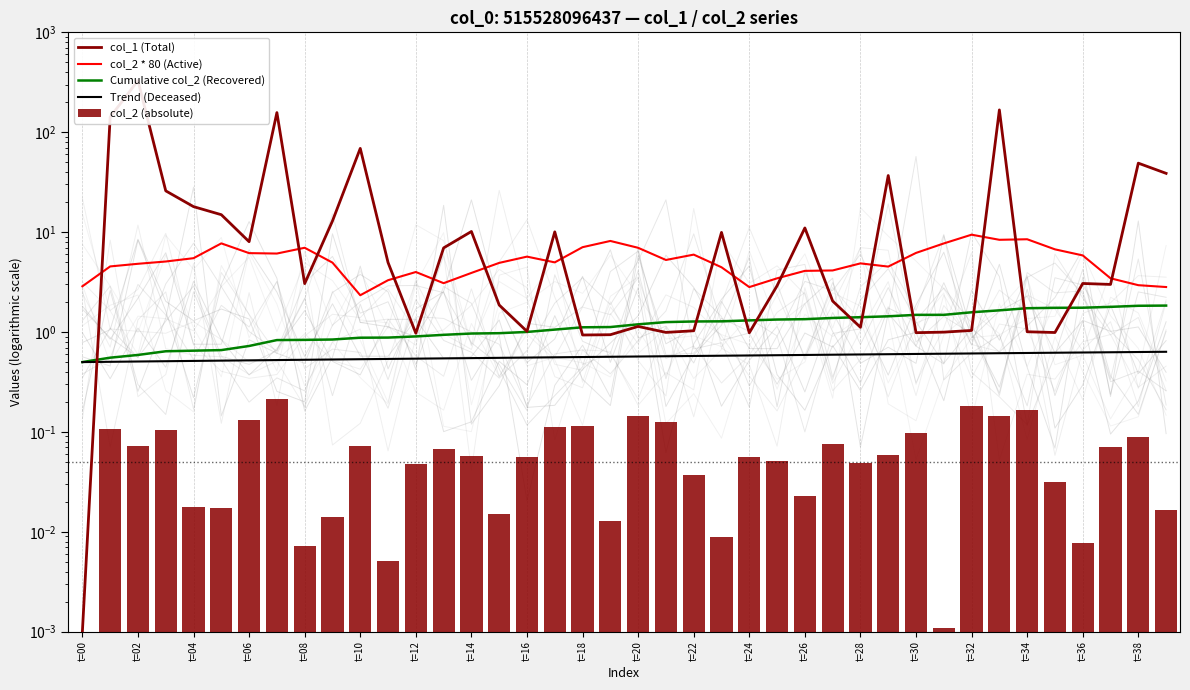

At how many categories does at least one series exceed 282?

1